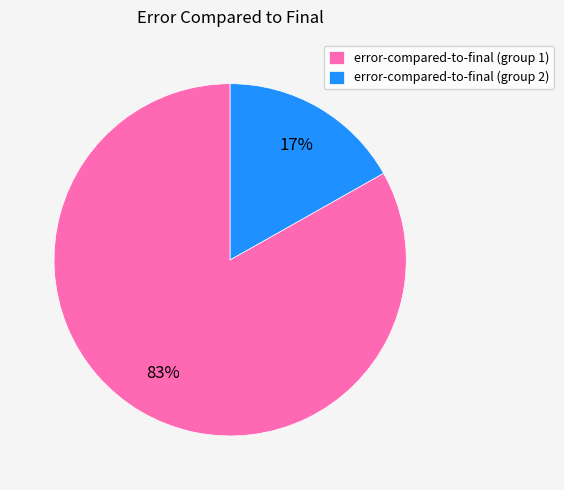

Which slice is the smallest?

error-compared-to-final (group 2)